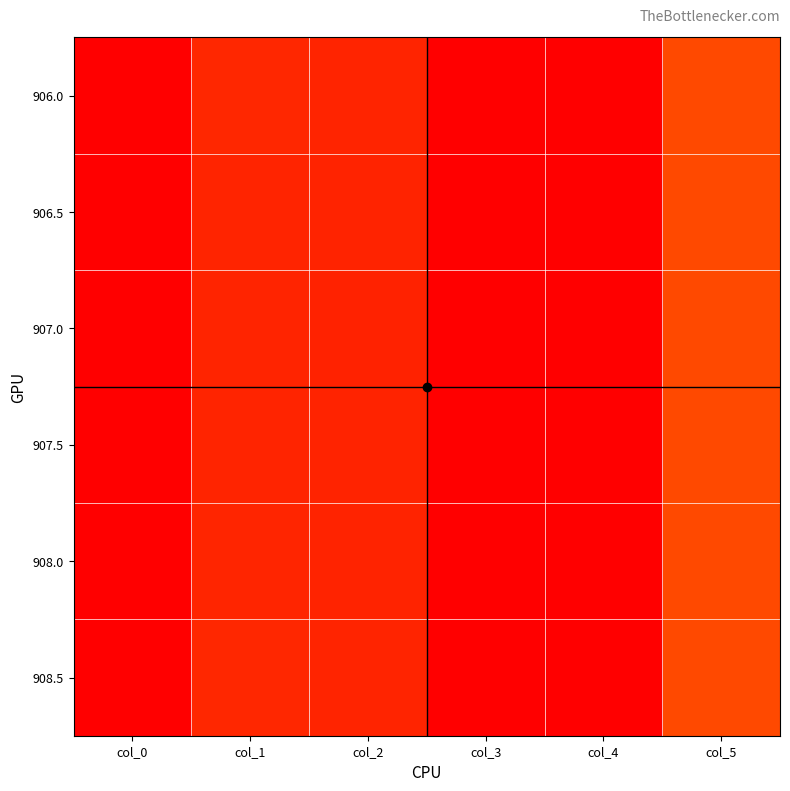

Reading left to right, what are all the values shown in this chart?

906.0: col_0=906.0	col_1=71.0	col_2=66.0	col_3=0.5	col_4=0.0	col_5=133.0
906.5: col_0=906.5	col_1=67.0	col_2=64.0	col_3=0.5	col_4=0.0	col_5=133.0
907.0: col_0=907.0	col_1=66.0	col_2=63.0	col_3=0.5	col_4=0.0	col_5=133.0
907.5: col_0=907.5	col_1=67.0	col_2=64.0	col_3=0.5	col_4=0.0	col_5=133.0
908.0: col_0=908.0	col_1=69.0	col_2=65.0	col_3=0.5	col_4=0.0	col_5=133.0
908.5: col_0=908.5	col_1=71.0	col_2=66.0	col_3=0.5	col_4=0.0	col_5=133.0